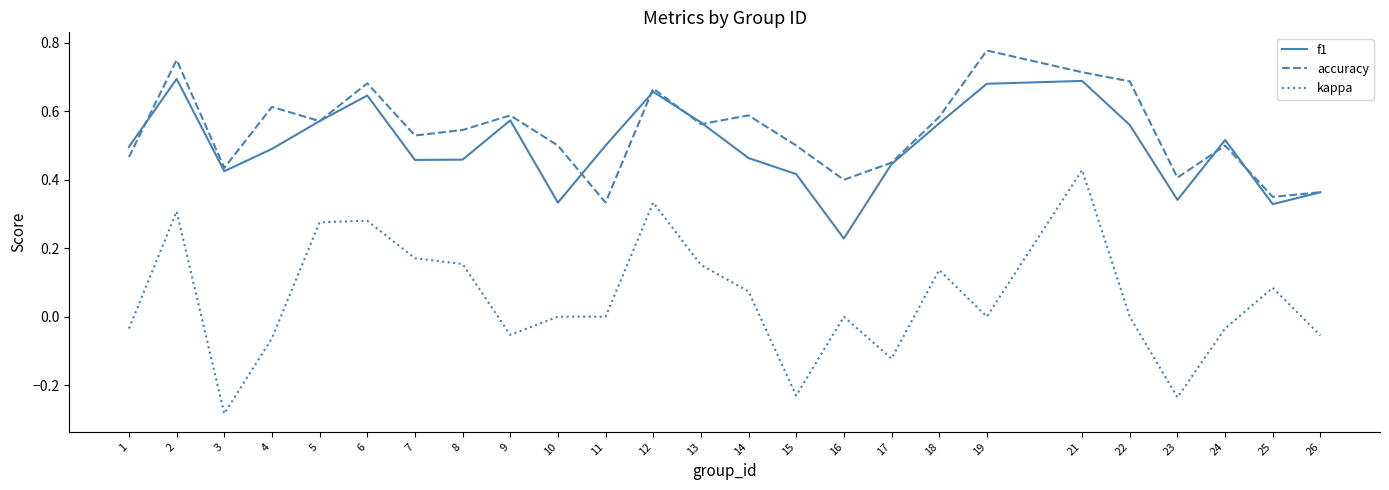

Between 23 and 25, which series saw the biggest shift?

kappa